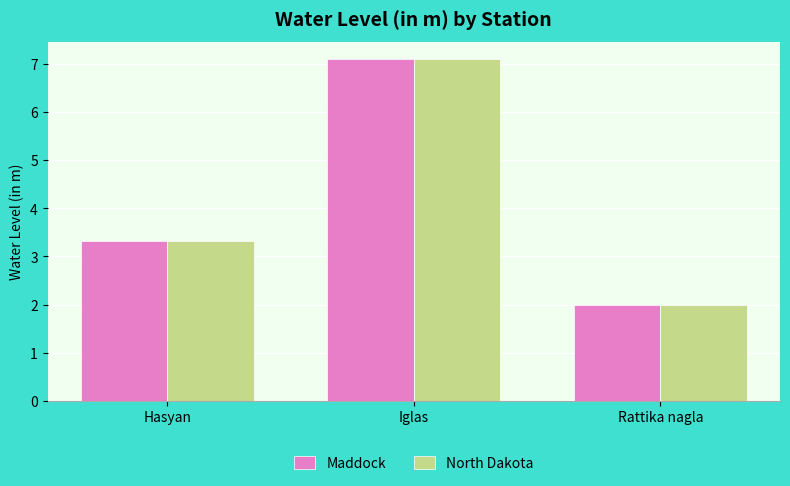

What is the average value of the North Dakota series?

4.1